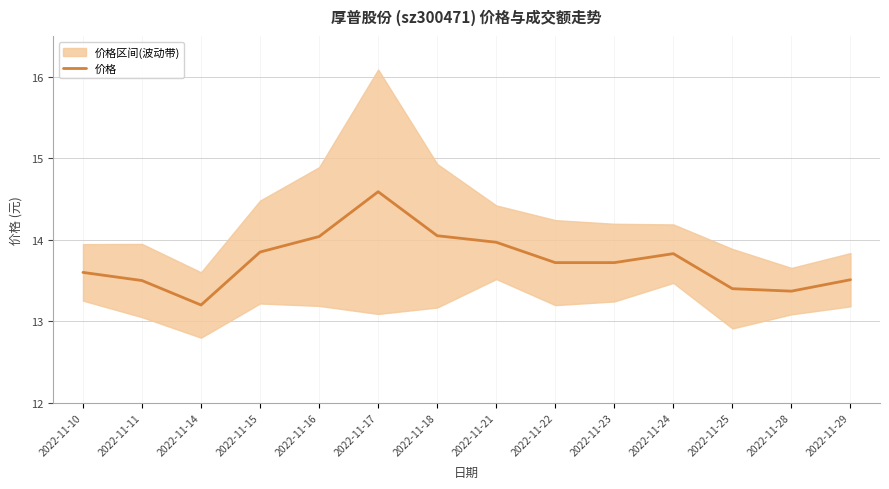

At which category does the chart reach its minimum across all series?

2022-11-14